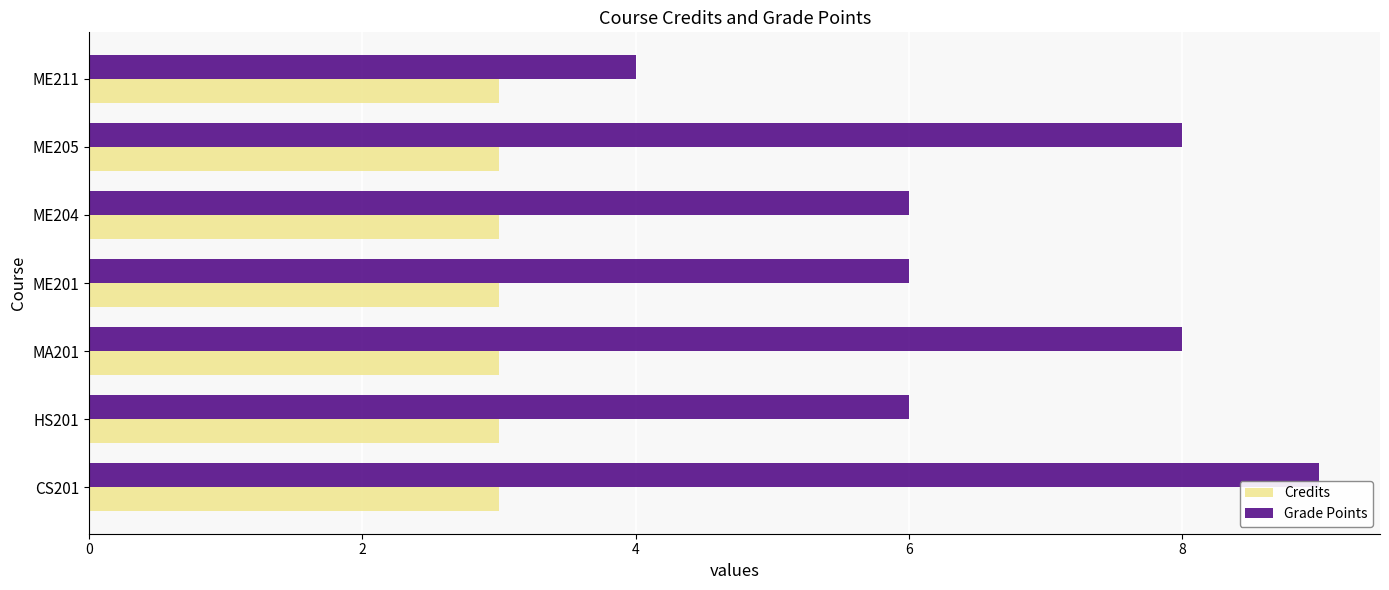

Is it true that Grade Points equals 4 at ME204?

False